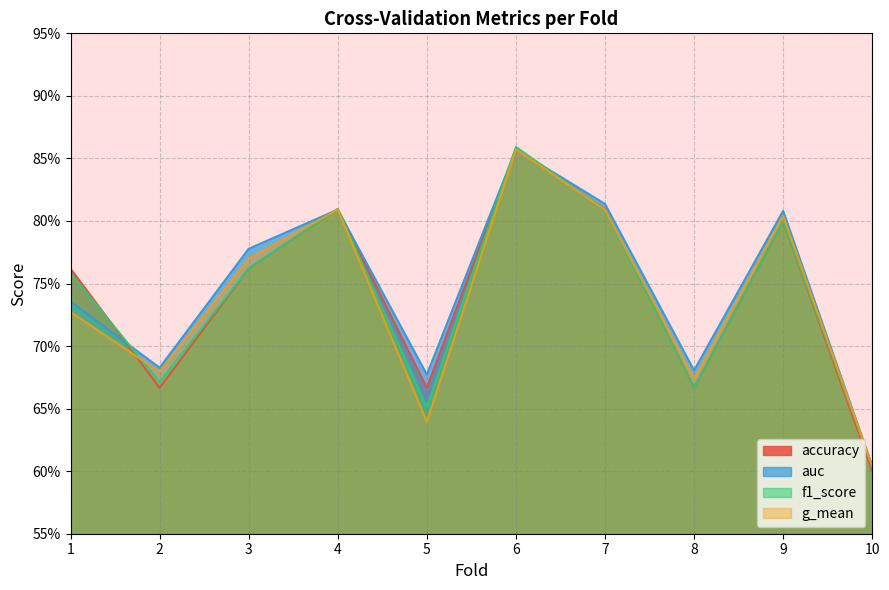

What is the difference between the auc values at 1 and 4?

0.1